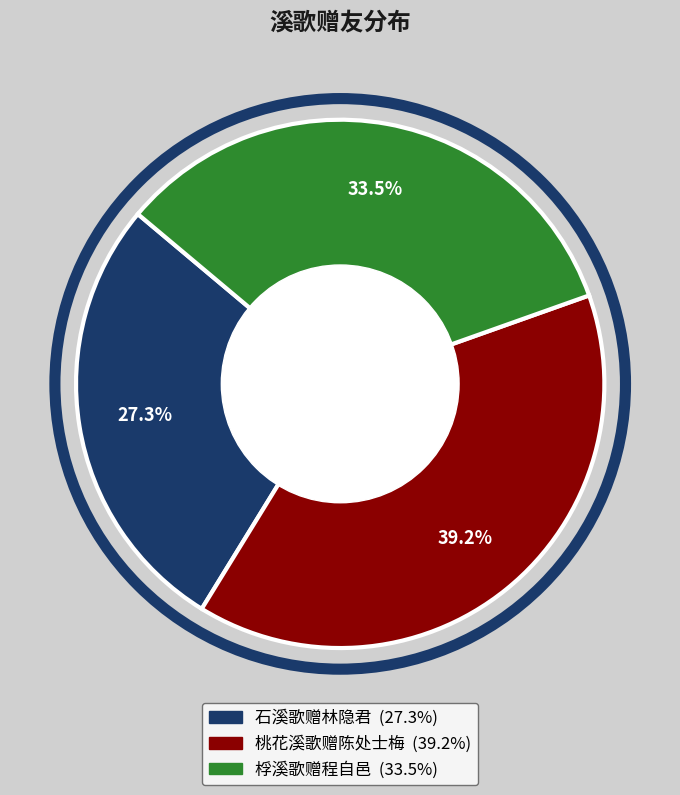

To the nearest percent, what is the average slice percentage?

33%